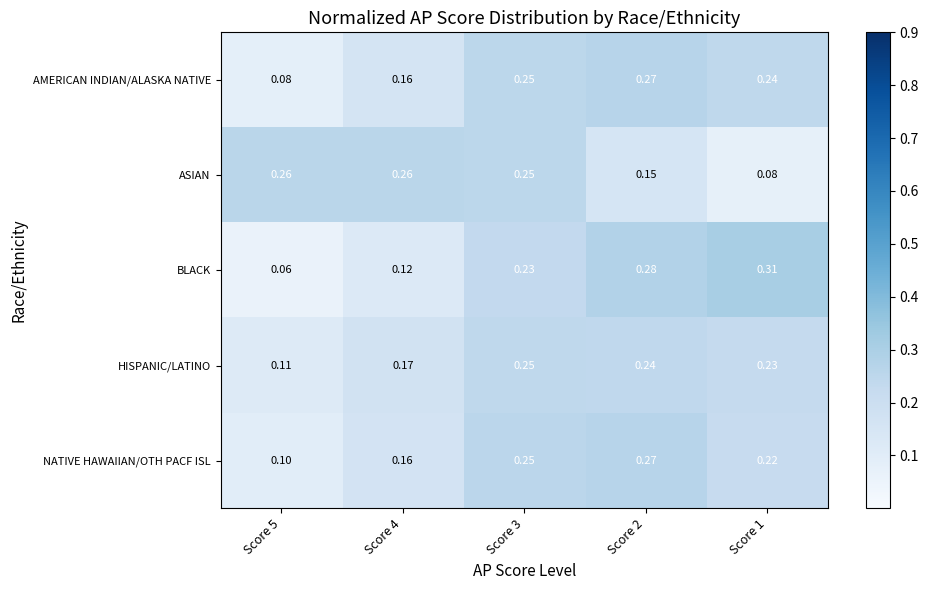

At Score 1, list the series in order from largest to smallest.

BLACK, AMERICAN INDIAN/ALASKA NATIVE, HISPANIC/LATINO, NATIVE HAWAIIAN/OTH PACF ISL, ASIAN